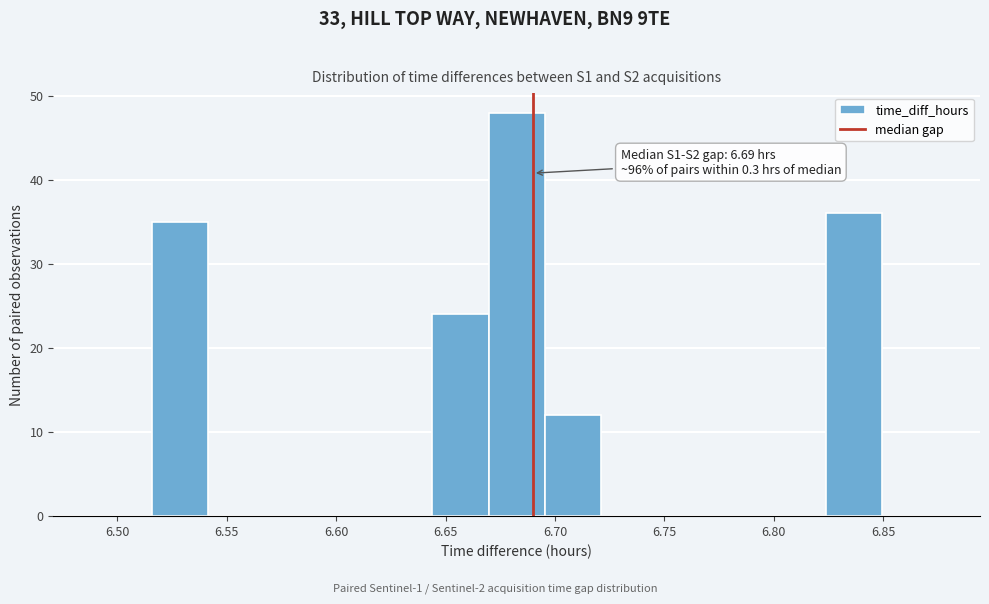

Which range on the x-axis has the tallest bar?

6.670 to 6.695